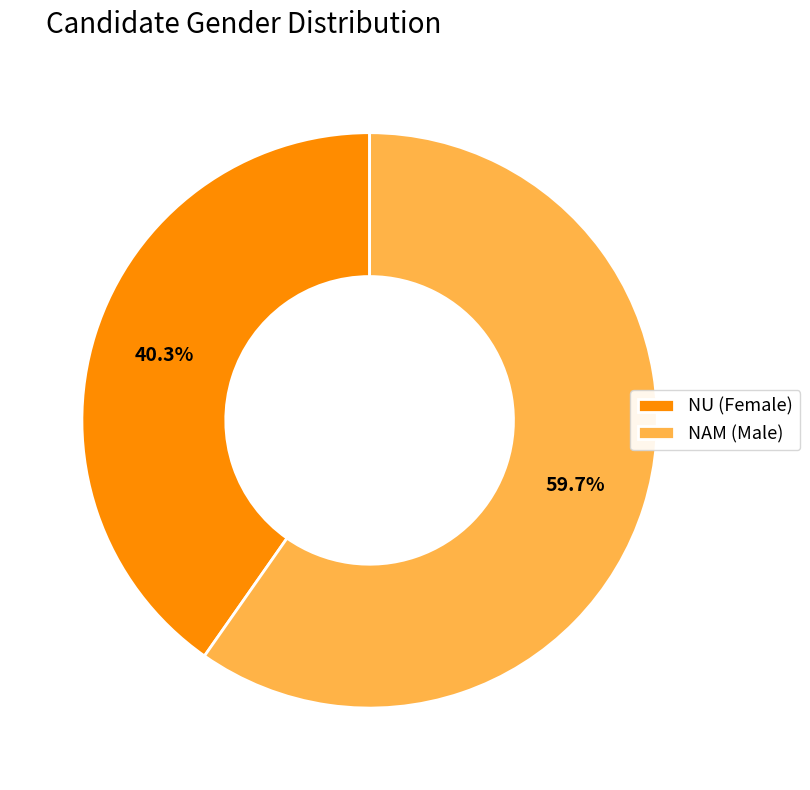

How many slices are in this pie chart?

2